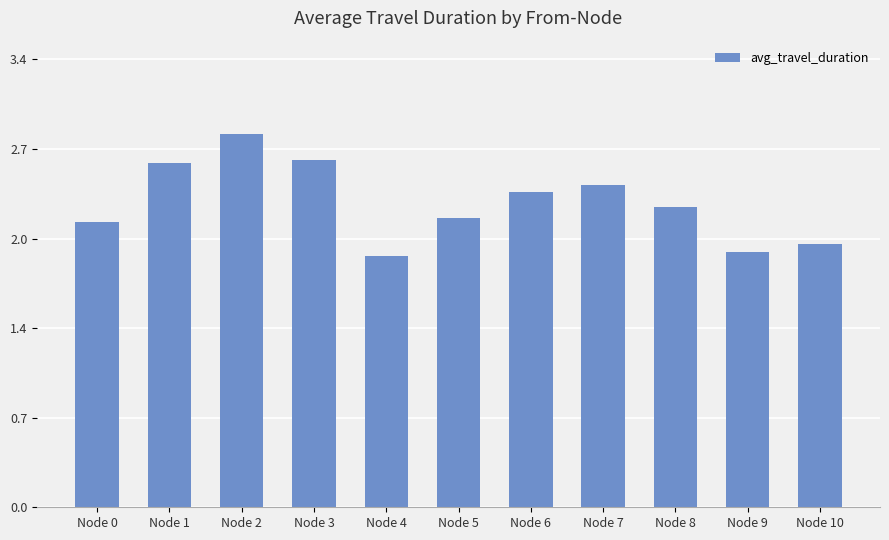

Are the bars grouped side by side (vs. stacked)?

No